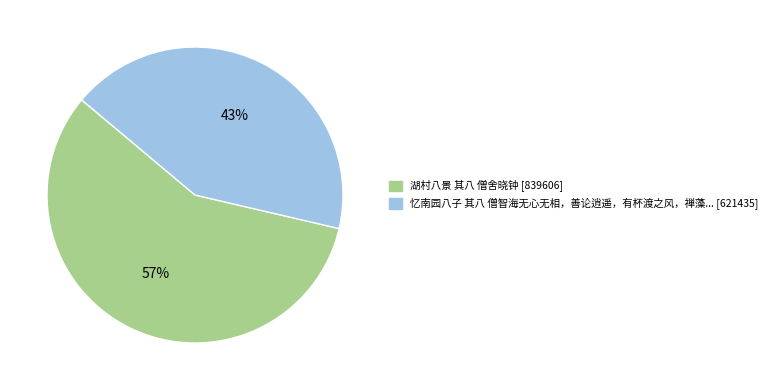

How many slices are in this pie chart?

2